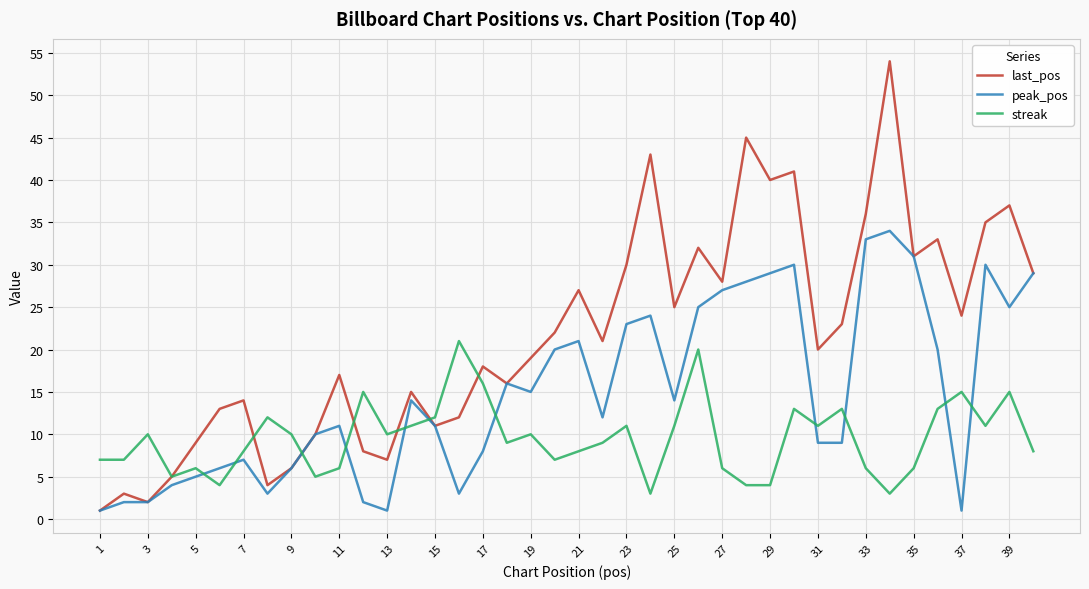

Which series has the widest spread of values?

last_pos